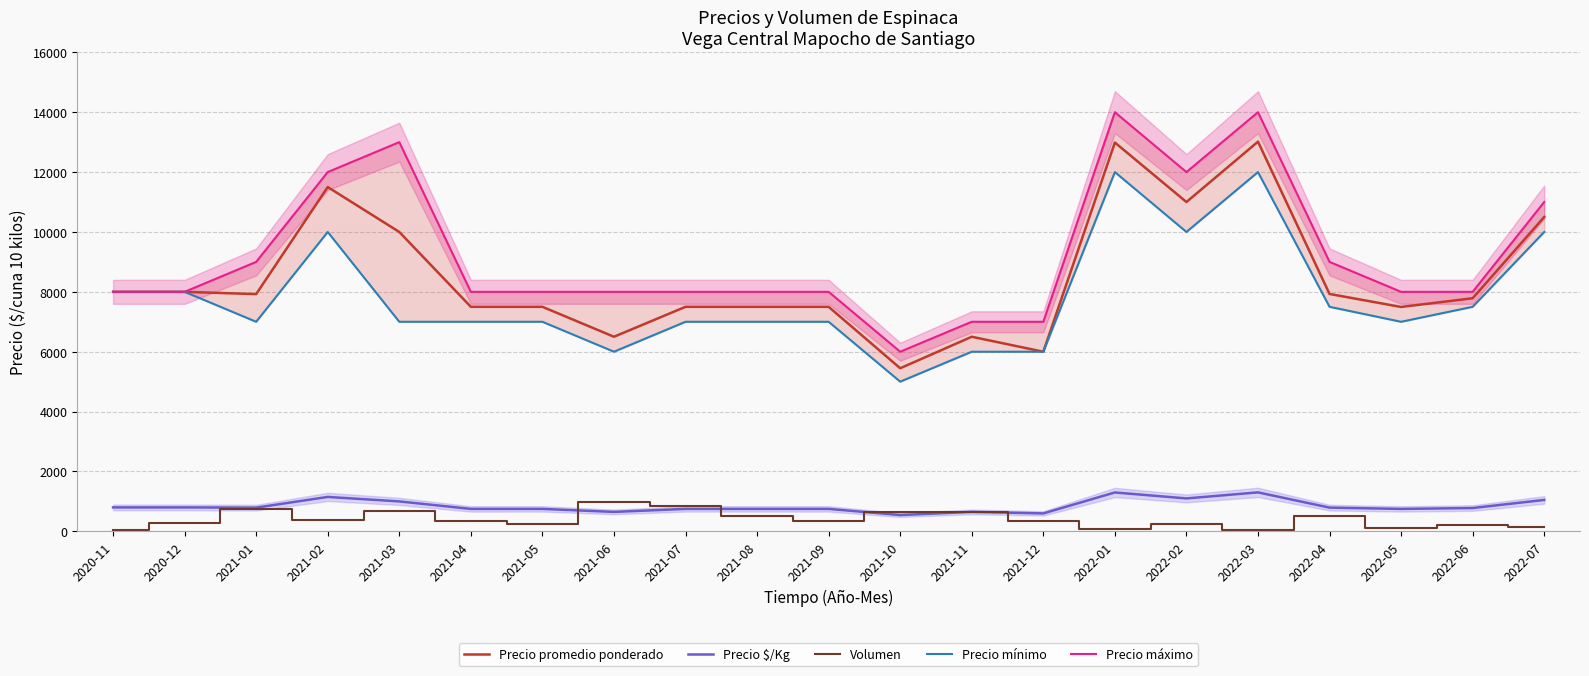

What is the difference between the Precio $/Kg values at 2021-09 and 2022-02?

350